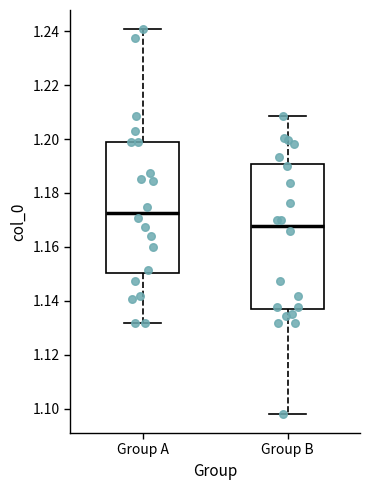

Which box has the lowest median line?

Group B